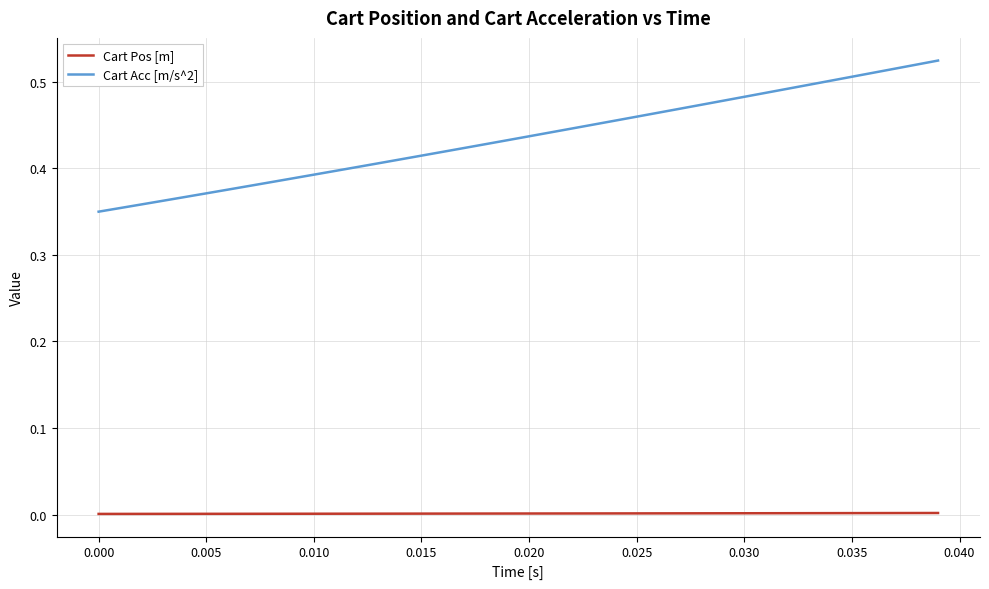

Which series has the largest range (max minus min)?

Cart Acc [m/s^2]